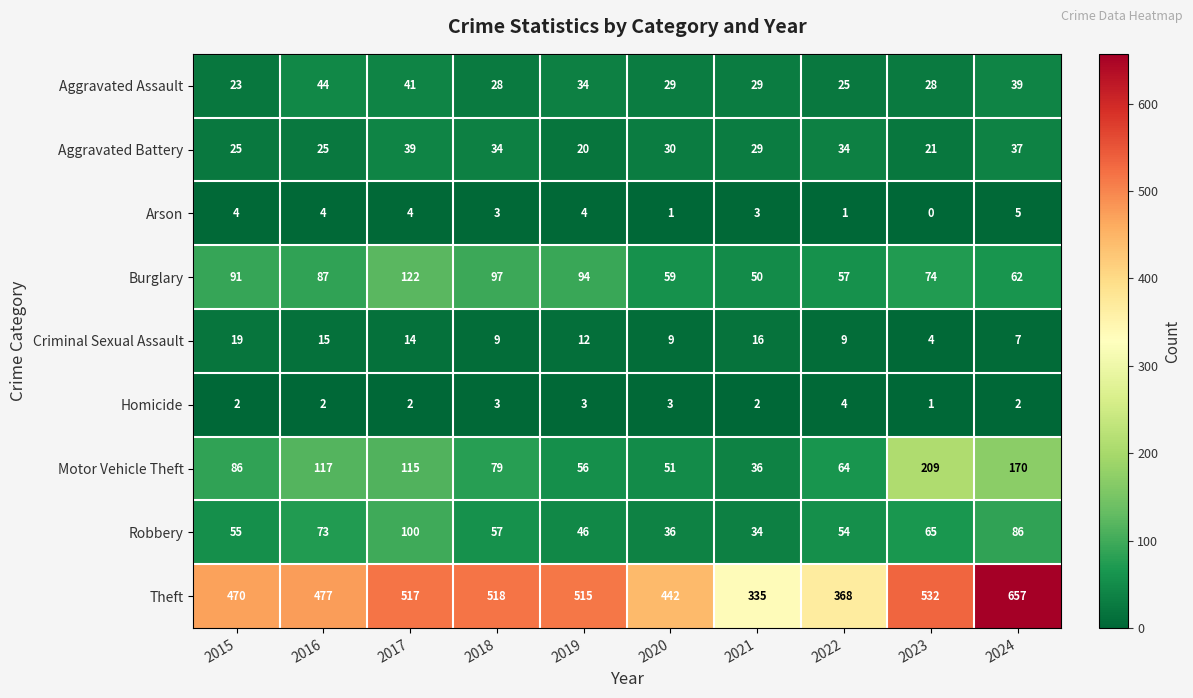

Between 2015 and 2020, which series saw the biggest shift?

Motor Vehicle Theft